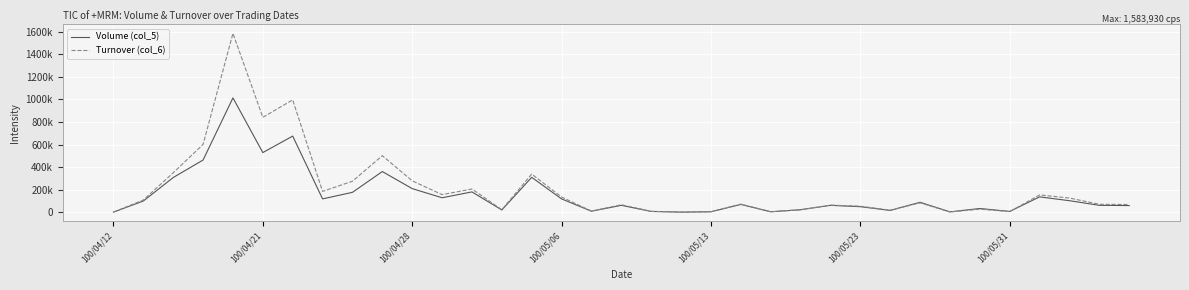

Is this an area chart (filled region under the line)?

No